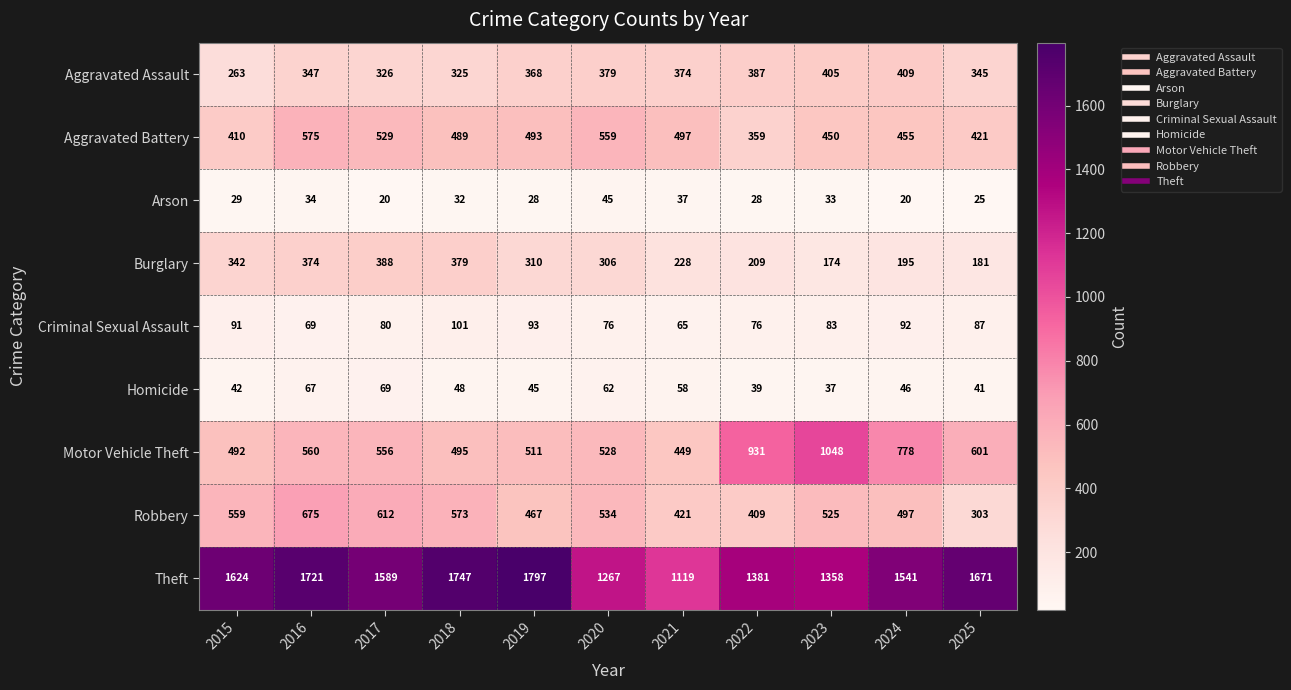

What is the smallest value displayed?

20